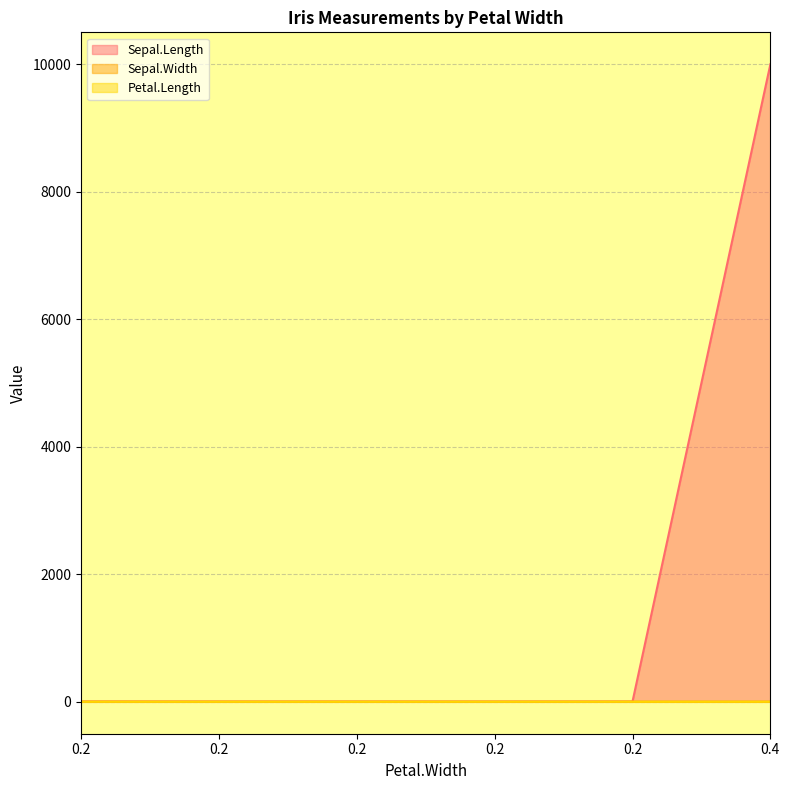

What are all the series names shown in the legend?

Sepal.Length, Sepal.Width, Petal.Length